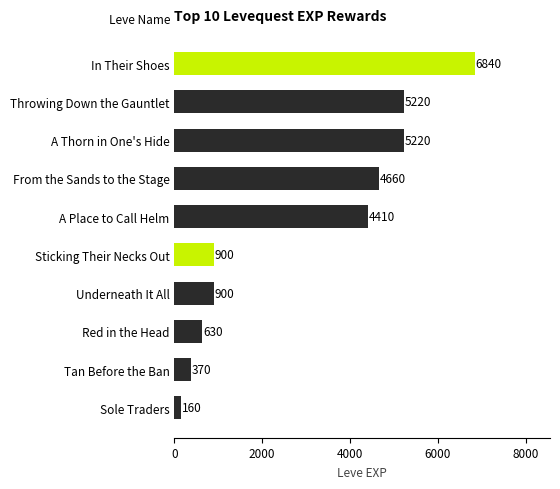

Reading top to bottom, list all the values displayed in this chart.

6840	5220	5220	4660	4410	900	900	630	370	160